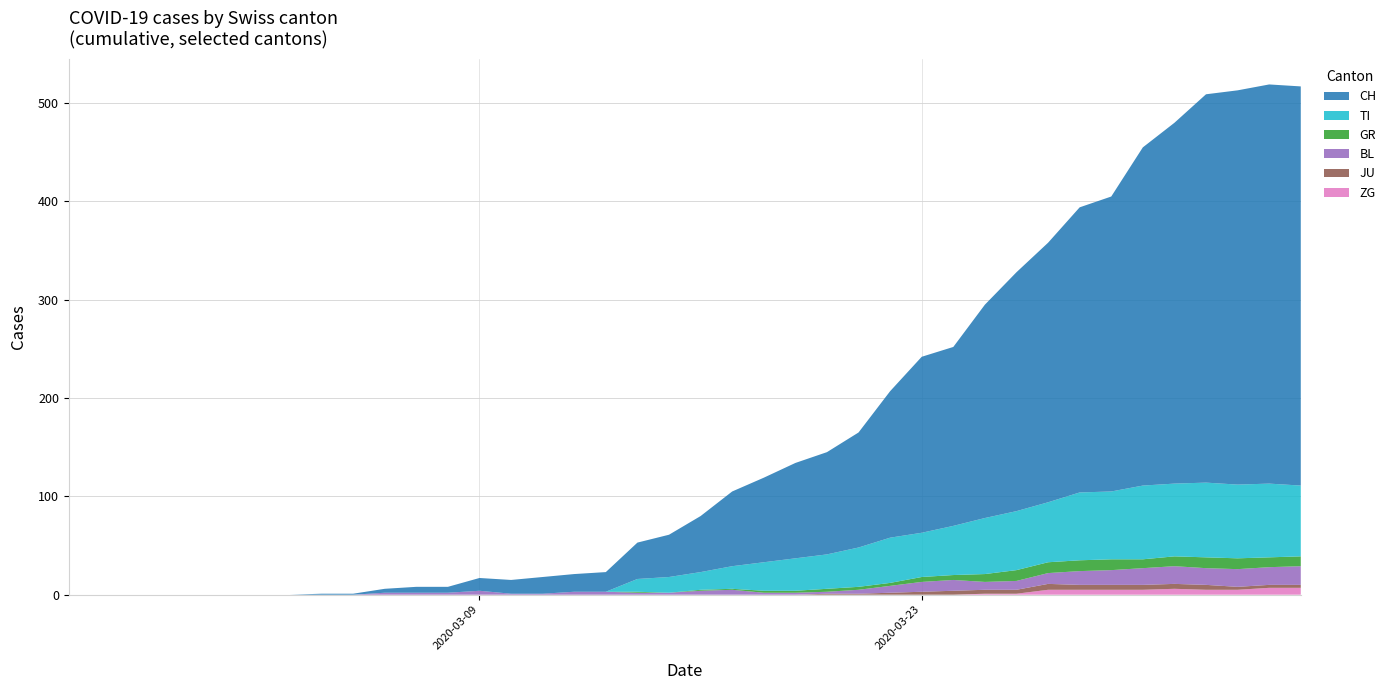

Reading right to left, transcribe all the data shown in this chart.

ZG: 39=7	38=7	37=5	36=5	35=6	34=5	33=5	32=5	31=5	30=1	29=1	28=0	27=0	26=0	25=0	24=0	23=0	22=0	21=0	20=0	19=0	18=0	17=0	16=0	15=0	14=0	13=0	12=0	11=0	10=0	9=0	8=0	7=0	6=0	5=0	4=0	3=0	2=0	1=0	0=0
JU: 39=3	38=3	37=3	36=5	35=5	34=5	33=5	32=5	31=6	30=4	29=4	28=4	27=3	26=2	25=1	24=1	23=0	22=0	21=0	20=0	19=0	18=0	17=0	16=0	15=0	14=0	13=0	12=0	11=0	10=0	9=0	8=0	7=0	6=0	5=0	4=0	3=0	2=0	1=0	0=0
BL: 39=19	38=18	37=18	36=17	35=18	34=17	33=15	32=14	31=11	30=9	29=8	28=11	27=10	26=7	25=4	24=2	23=2	22=2	21=5	20=4	19=2	18=2	17=3	16=3	15=1	14=1	13=4	12=2	11=2	10=2	9=0	8=0	7=0	6=0	5=0	4=0	3=0	2=0	1=0	0=0
GR: 39=10	38=10	37=11	36=11	35=10	34=9	33=11	32=11	31=11	30=11	29=8	28=5	27=5	26=3	25=3	24=3	23=2	22=2	21=1	20=1	19=0	18=1	17=0	16=0	15=0	14=0	13=0	12=0	11=0	10=0	9=0	8=0	7=0	6=0	5=0	4=0	3=0	2=0	1=0	0=0
TI: 39=72	38=75	37=75	36=76	35=74	34=75	33=69	32=69	31=61	30=60	29=57	28=50	27=45	26=46	25=40	24=35	23=33	22=29	21=23	20=18	19=16	18=13	17=0	16=0	15=0	14=0	13=0	12=0	11=0	10=0	9=0	8=0	7=0	6=0	5=0	4=0	3=0	2=0	1=0	0=0
CH: 39=406	38=406	37=401	36=395	35=367	34=344	33=300	32=290	31=264	30=243	29=217	28=182	27=179	26=149	25=117	24=104	23=97	22=86	21=76	20=57	19=43	18=37	17=20	16=18	15=17	14=14	13=13	12=6	11=6	10=4	9=1	8=1	7=0	6=0	5=0	4=0	3=0	2=0	1=0	0=0